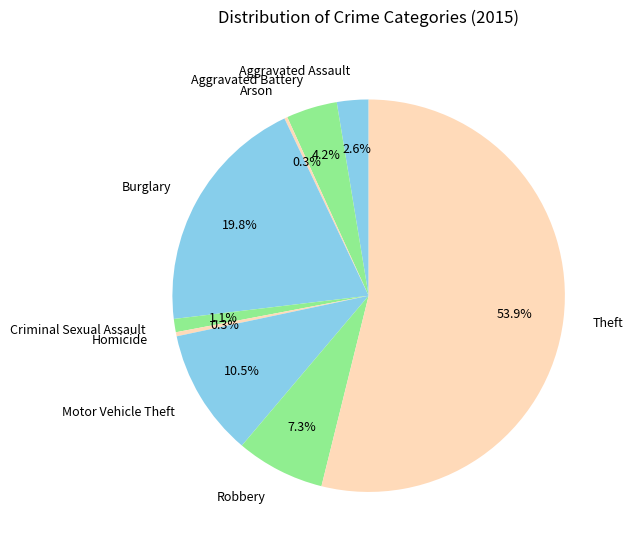

To the nearest percent, what percentage of the pie is Robbery?

7%